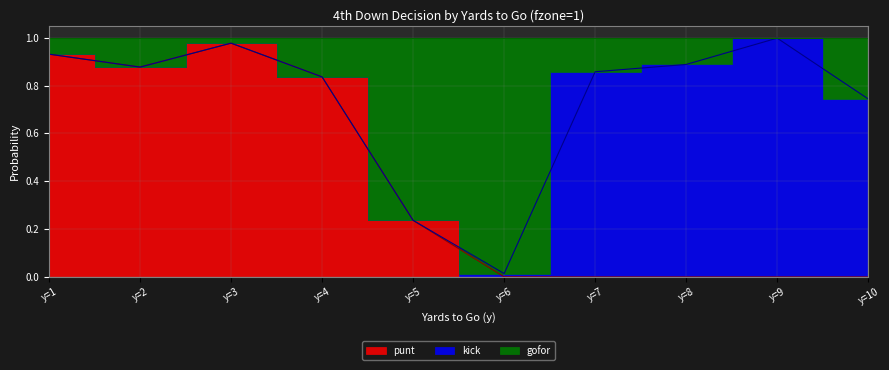

Does the chart have visible grid lines?

Yes